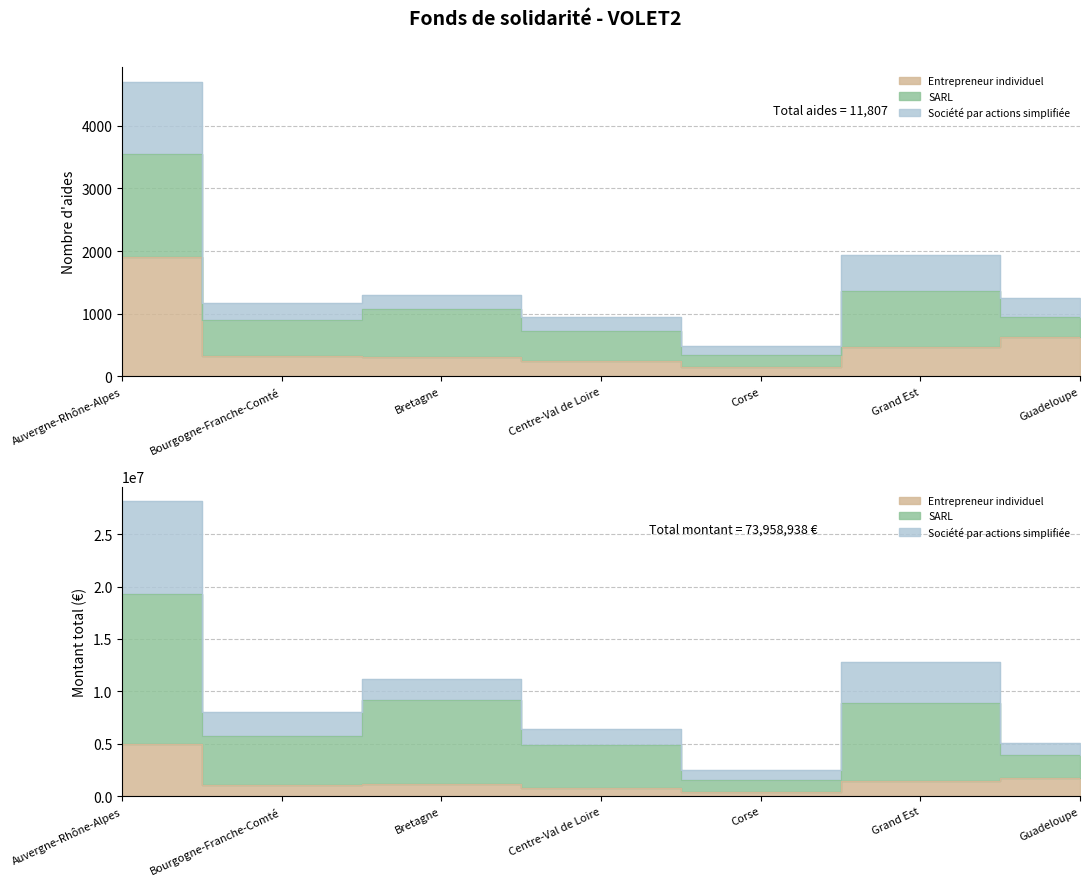

How many lines are shown in the chart?

3